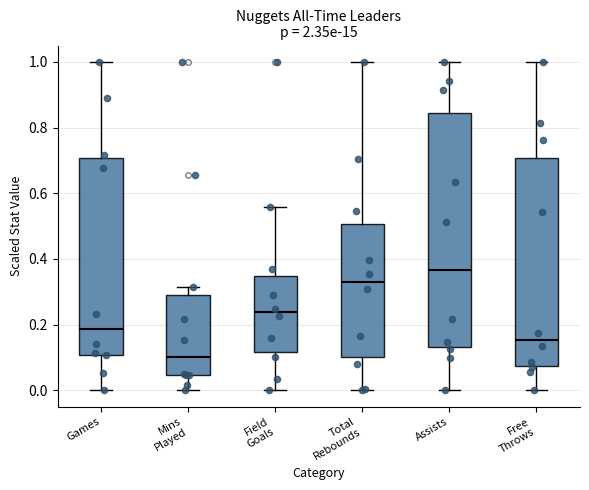

Which box has the highest median line?

Assists